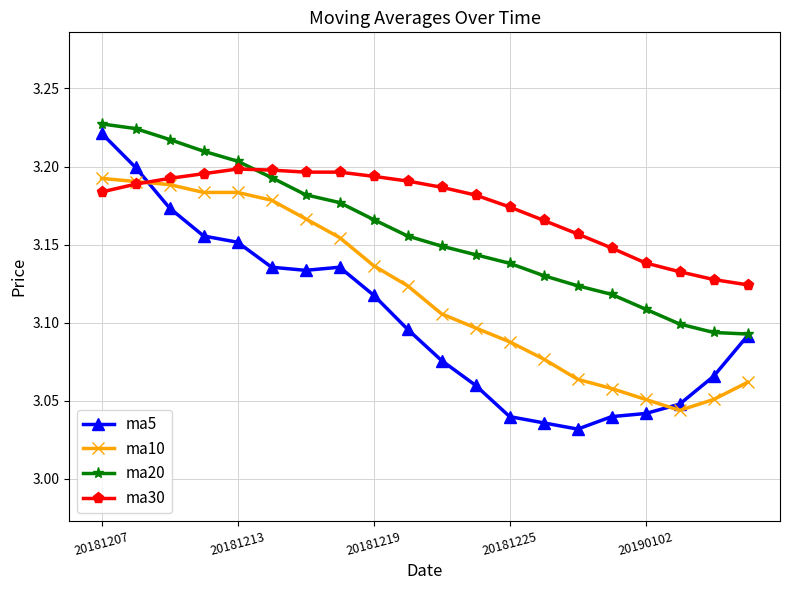

Rank the series by their average value, from highest to lowest.

ma30, ma20, ma10, ma5